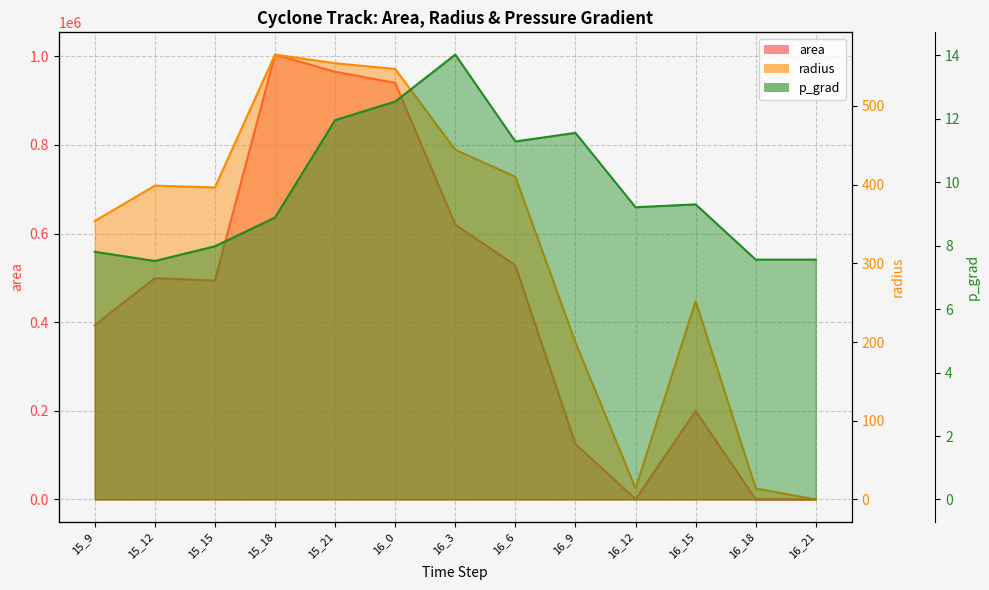

Does the chart display data point markers on the line(s)?

No